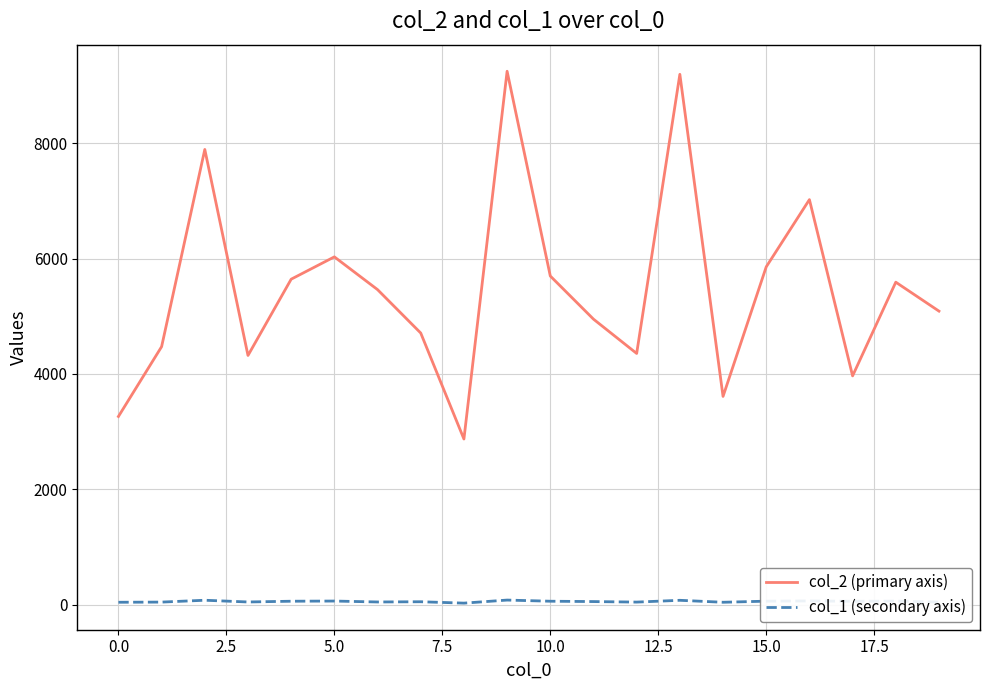

Rank the series by their maximum value, from highest to lowest.

col_2 (primary axis), col_1 (secondary axis)